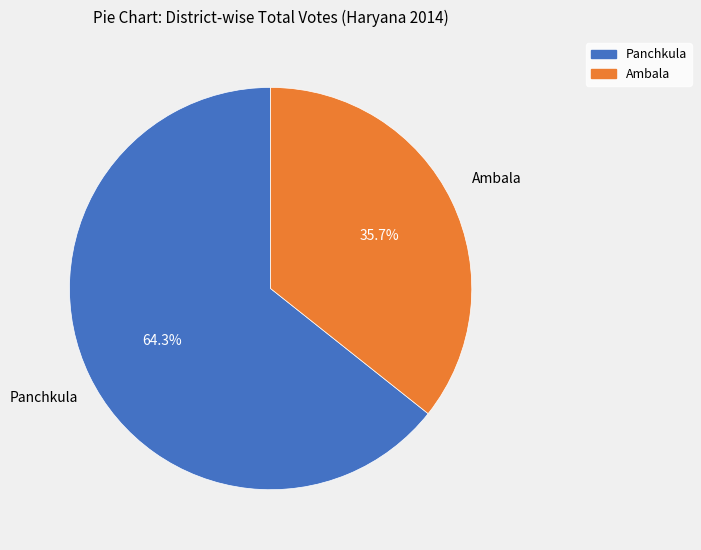

Does any single category account for the majority?

Yes